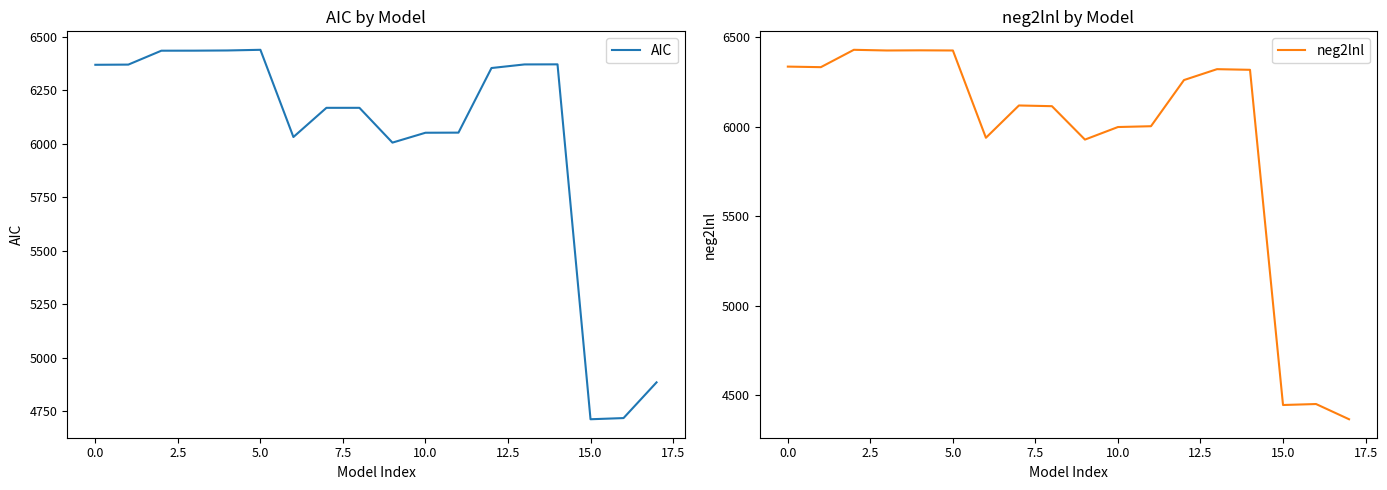

How many lines are shown in the chart?

2